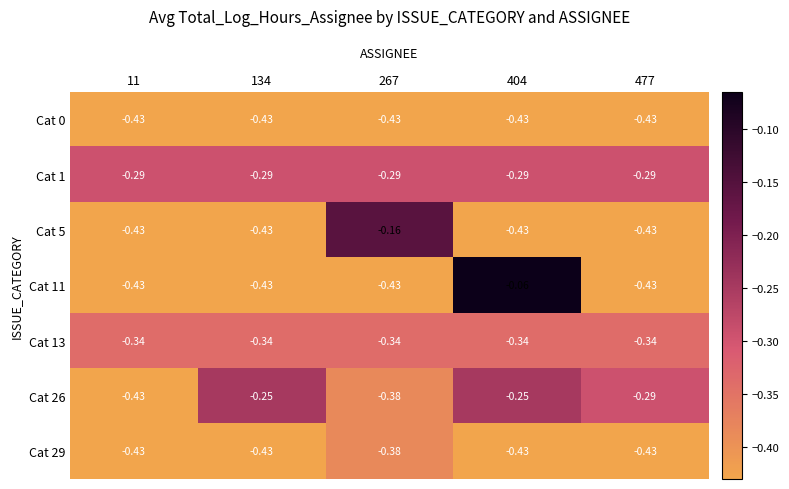

Is the value of Cat 0 at 134 greater than the value of Cat 1 at 477?

No